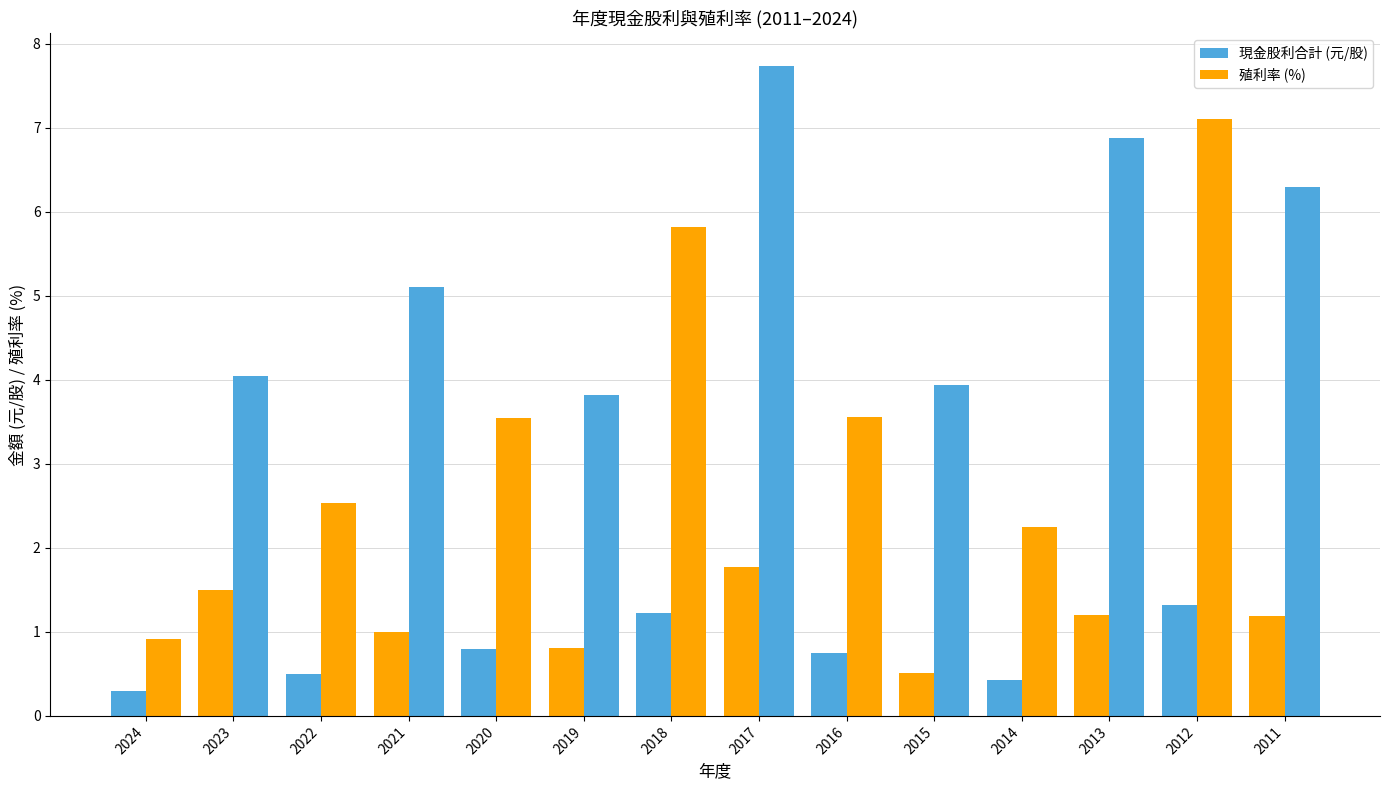

What is the difference between the 現金股利合計 (元/股) values at 2024 and 2016?

0.5